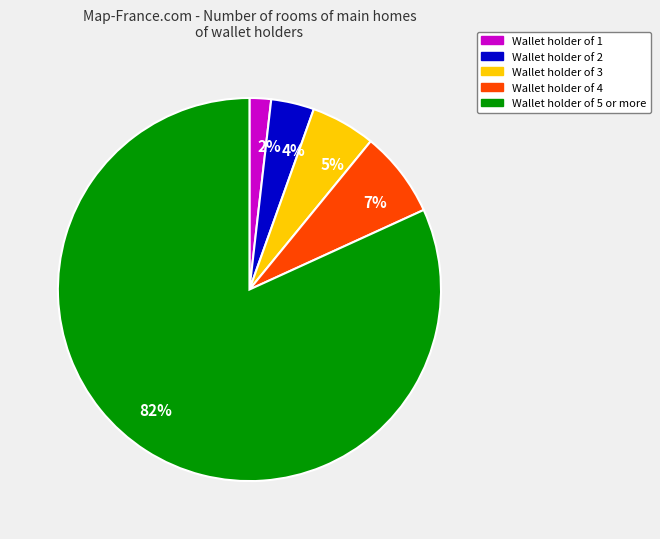

To the nearest percent, what percentage of the pie is Wallet holder of 4?

7%